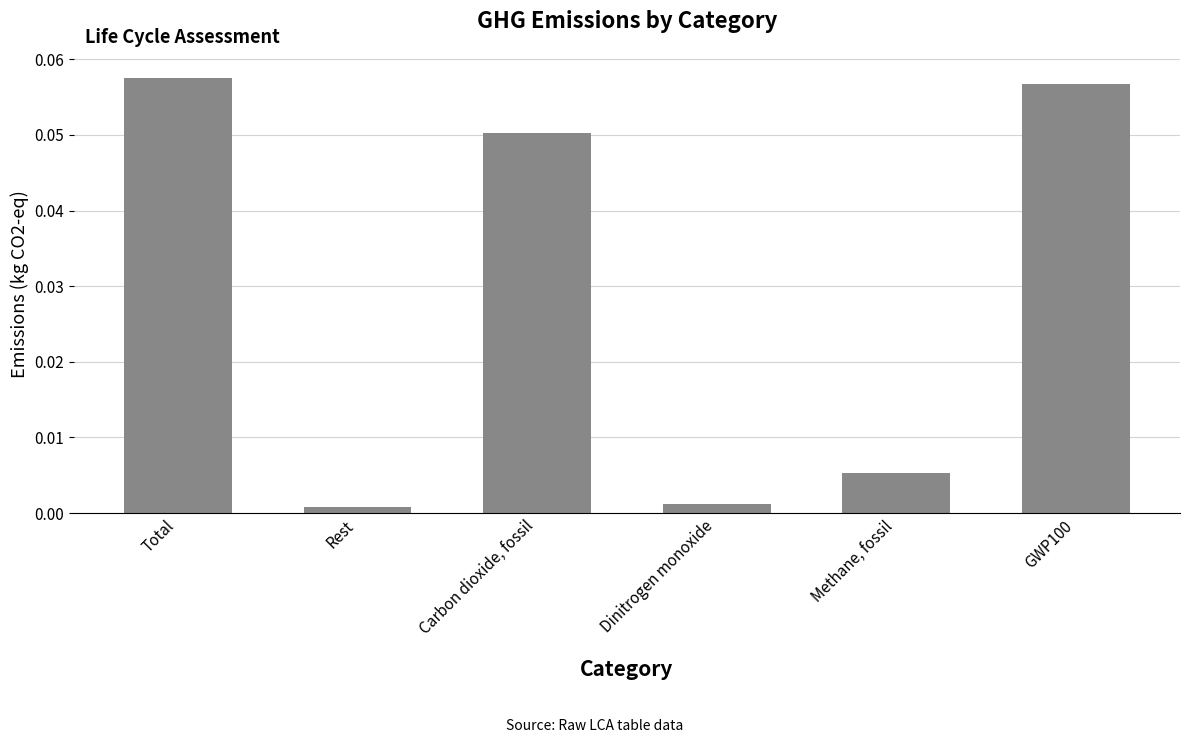

What is the sum of all values?

0.2